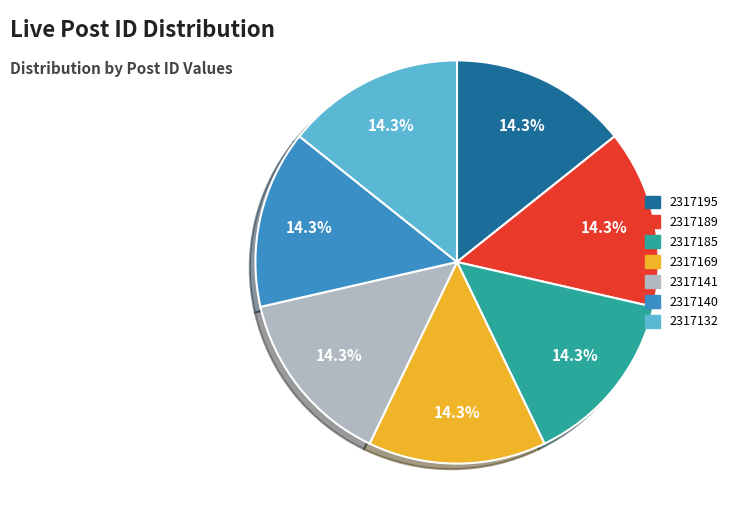

Is 2317169 the majority of the pie?

No